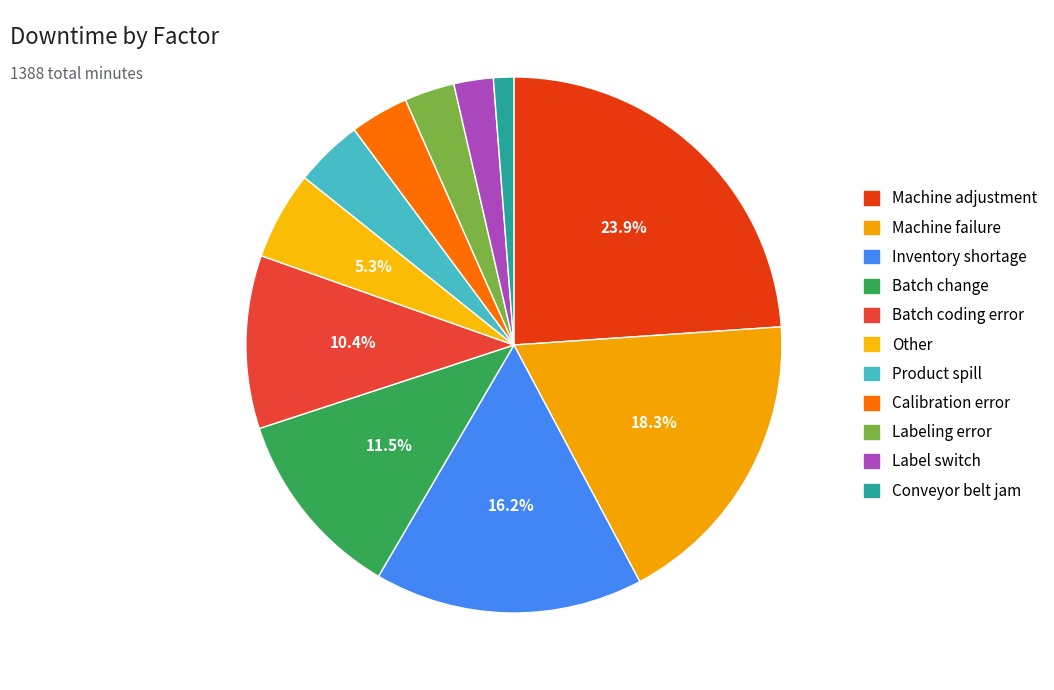

How much of the chart is everything except Label switch?

97.6%